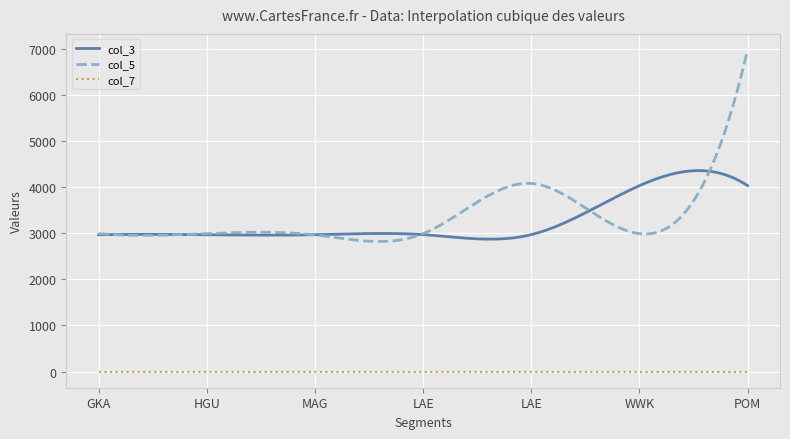

What is the maximum value shown in the chart?

6969.0